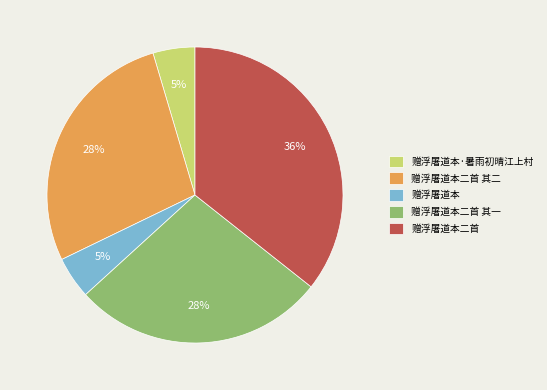

To the nearest percent, what percentage of the pie is 赠浮屠道本?

5%